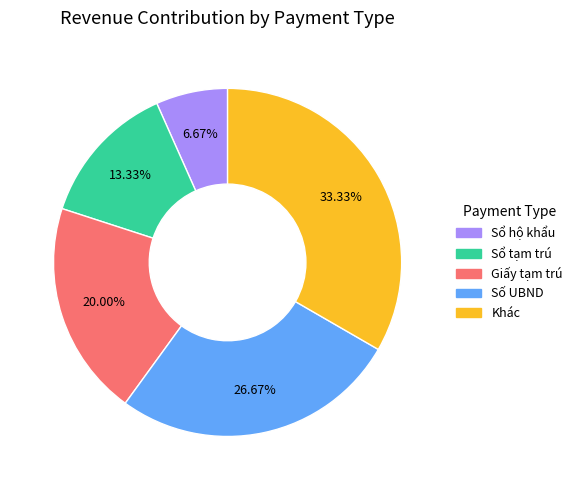

To the nearest percent, what is the average slice percentage?

20%